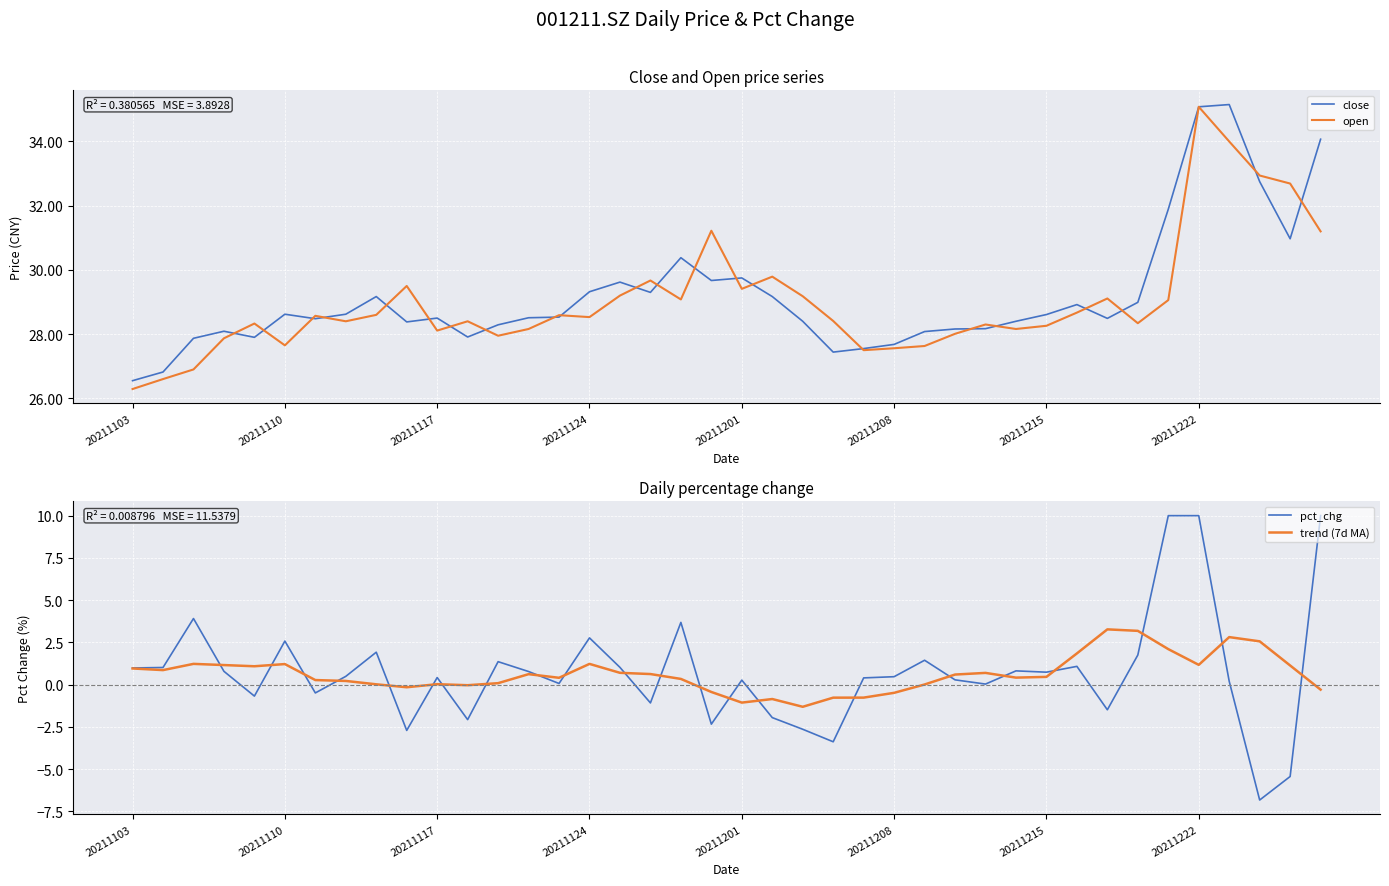

Is this an area chart (filled region under the line)?

No